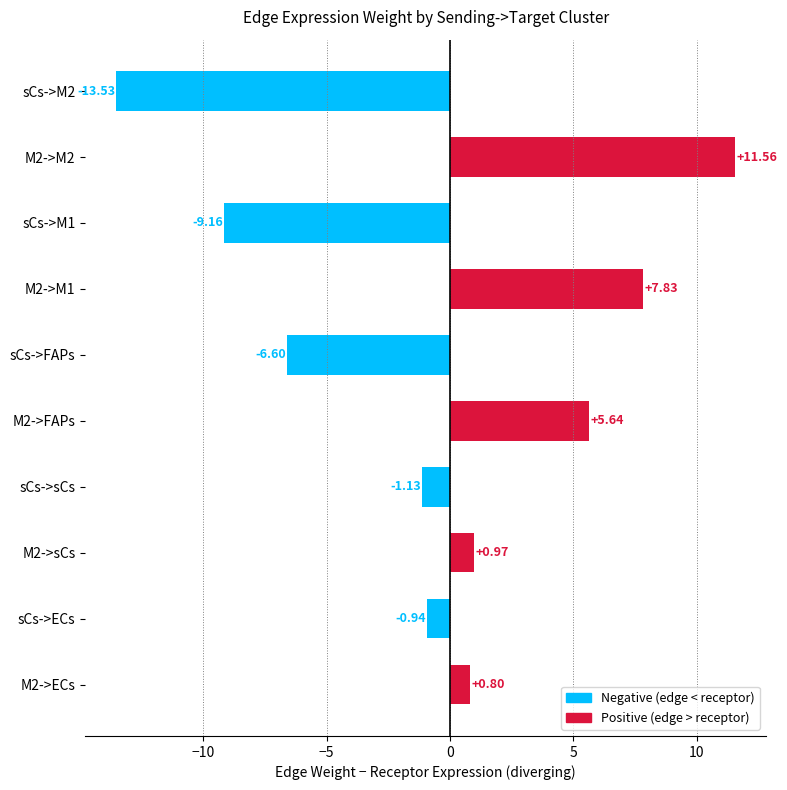

What is the maximum value shown in the chart?

11.6